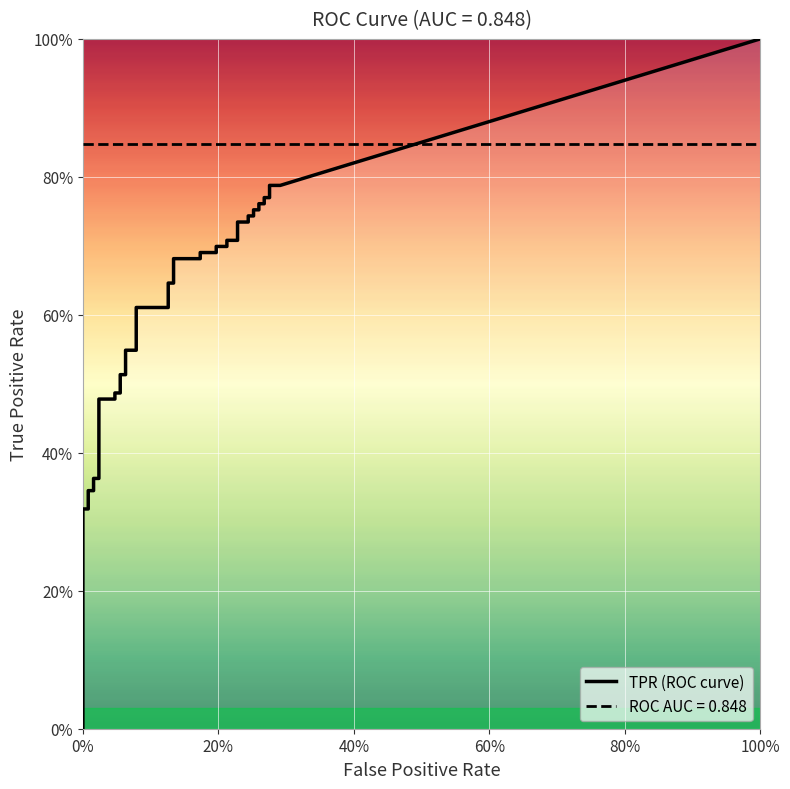

Which series has the largest total across all categories?

tpr